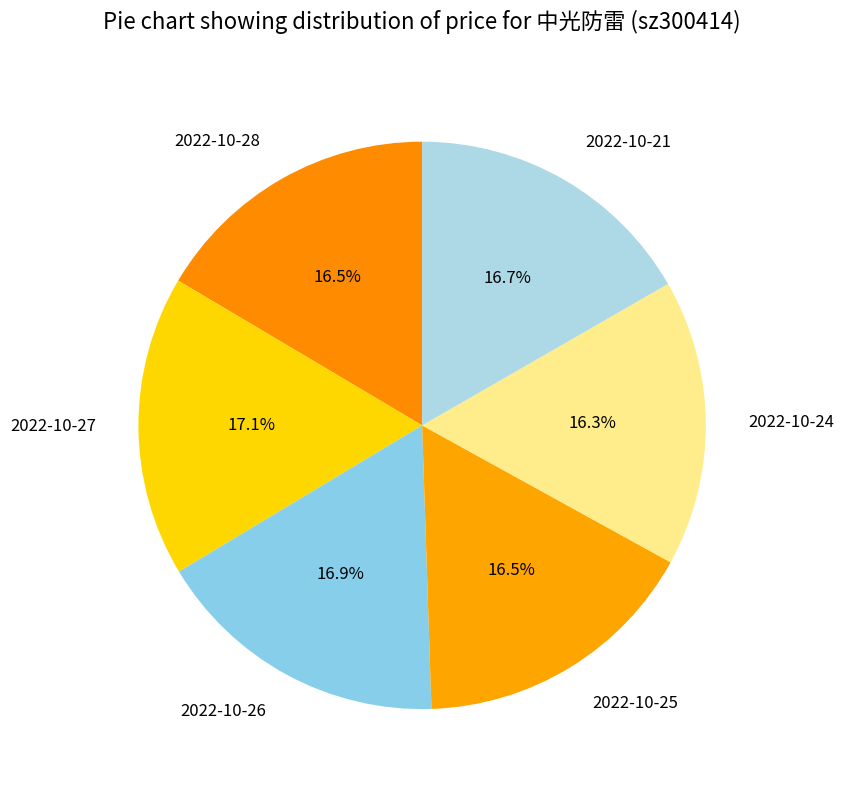

The 2022-10-24 slice represents 16% of the pie. True or false?

True